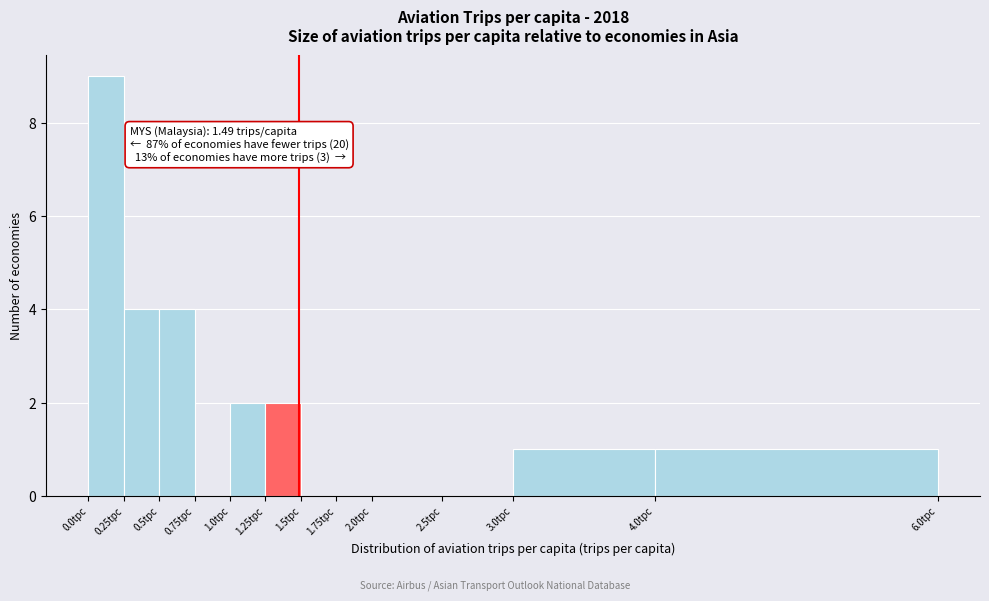

Over which range of the x-axis is the bar tallest?

0.00 to 0.25